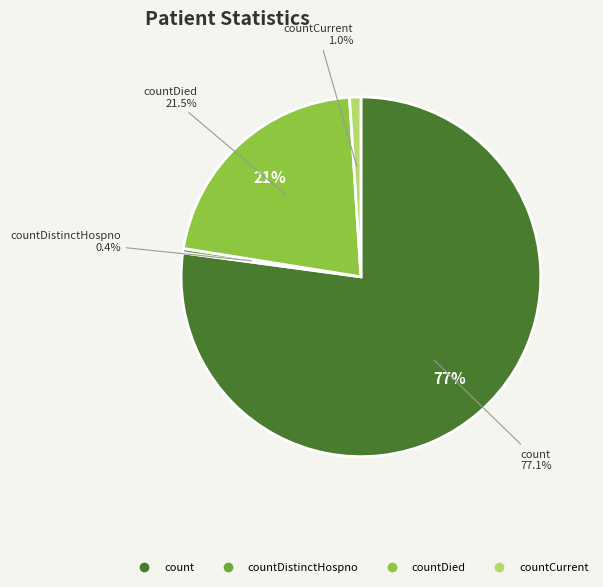

What percentage is NOT represented by countCurrentSuspected?

100.0%